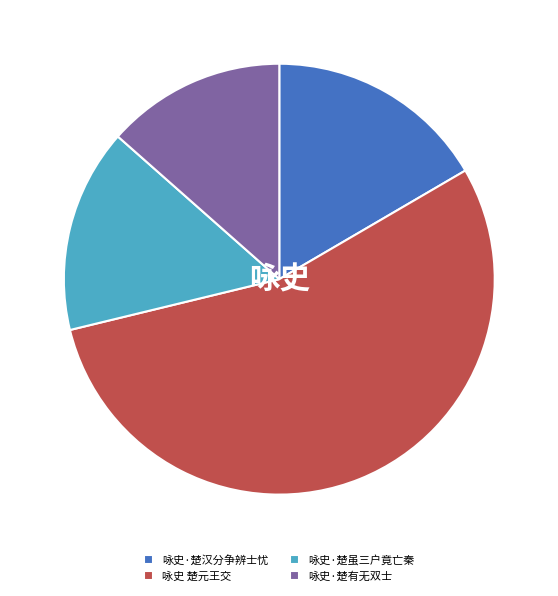

Do 咏史·楚汉分争辨士忧 and 咏史·楚有无双士 together represent more than half of the pie?

No